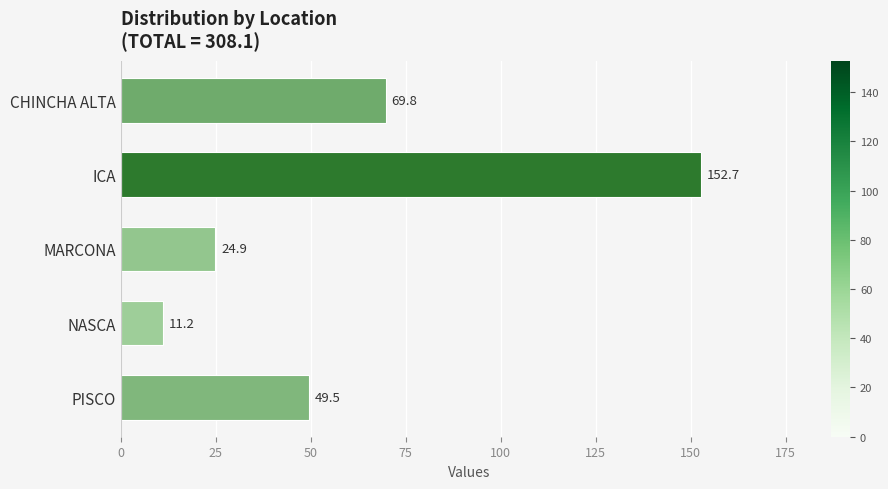

What is the change in value from CHINCHA ALTA to NASCA?

-58.6